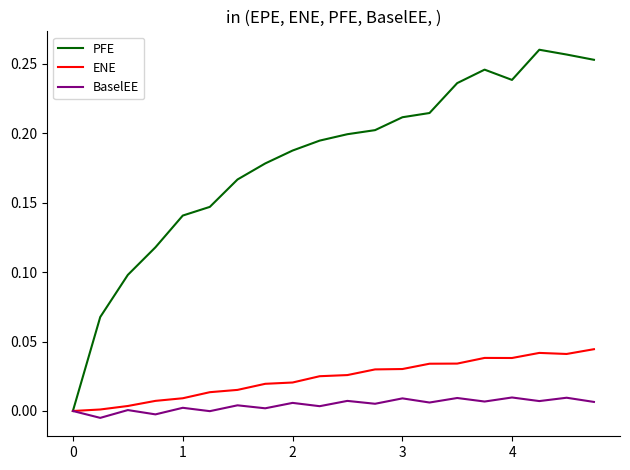

Which series has the widest spread of values?

PFE